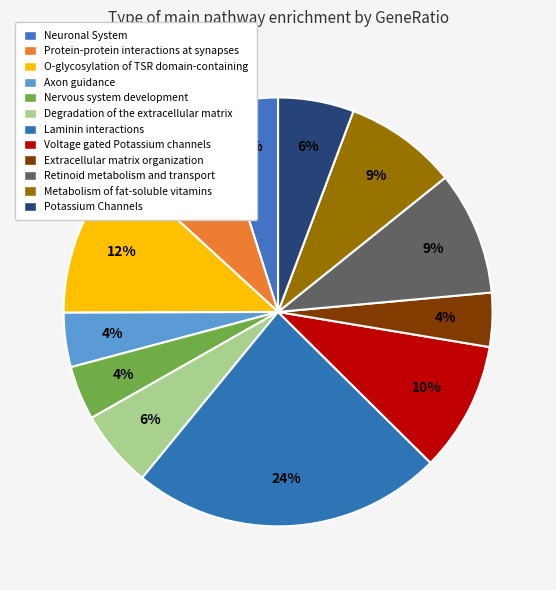

Does Retinoid metabolism and transport account for over 50% of the chart?

No